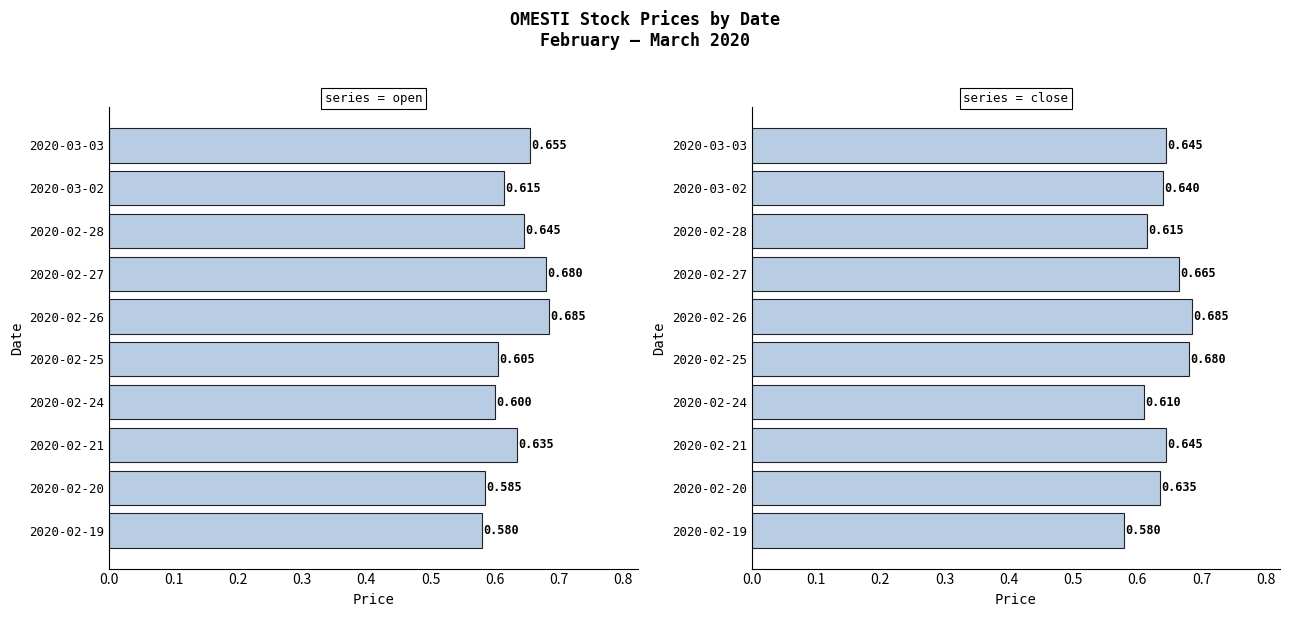

Reading left to right, transcribe all the data shown in this chart.

open: 0.6	0.6	0.6	0.6	0.6	0.7	0.7	0.6	0.6	0.7
close: 0.6	0.6	0.6	0.6	0.7	0.7	0.7	0.6	0.6	0.6